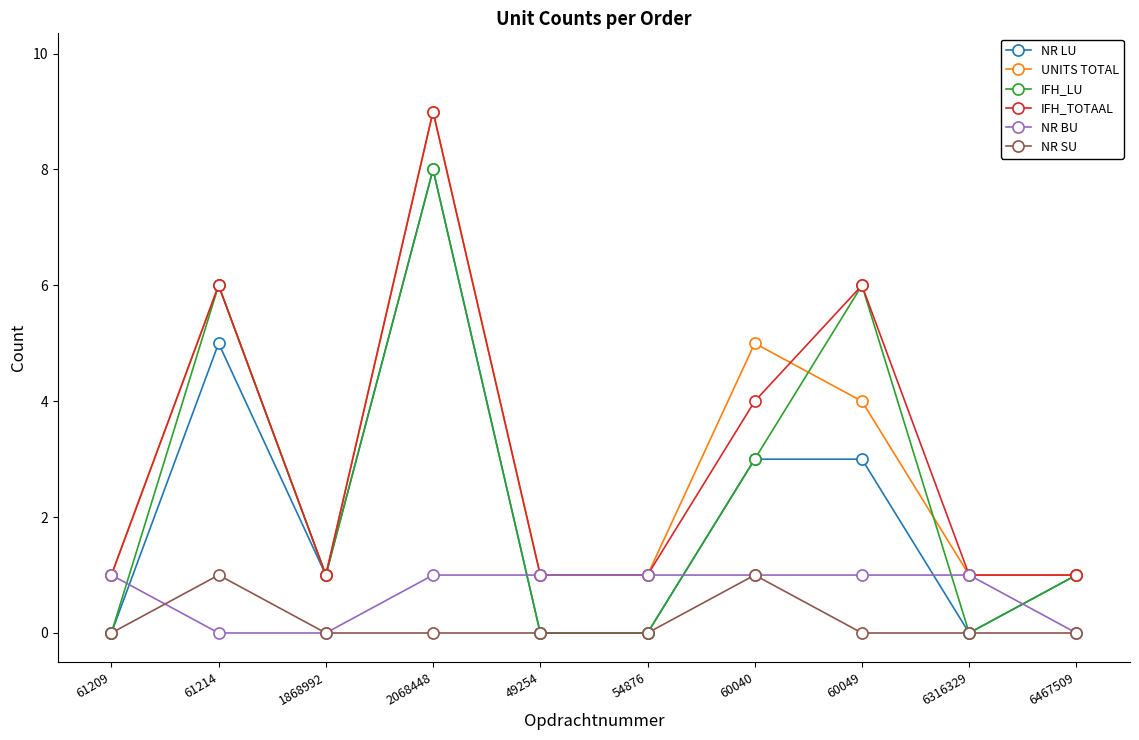

What is the spread (max minus min) of values at 2068448?

9